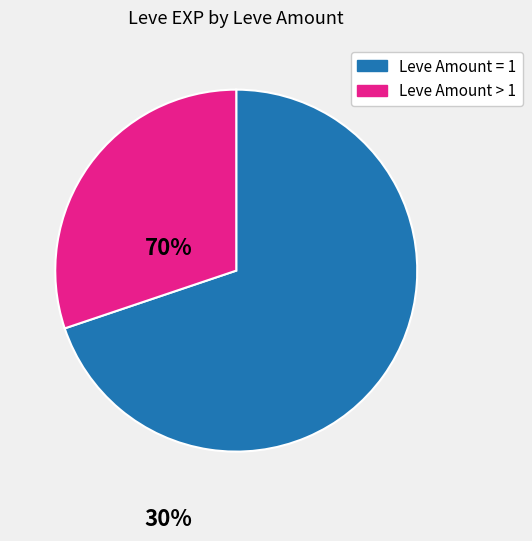

Is there a majority slice in this chart?

Yes